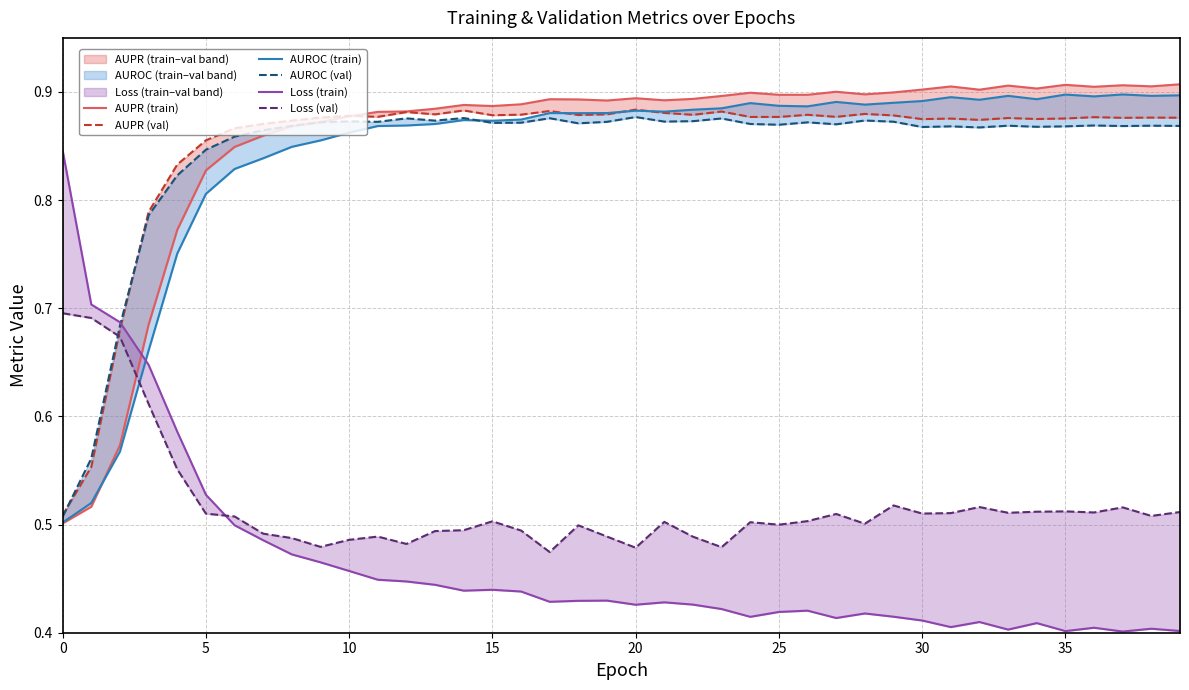

Which series ends up on top after the final intersection of Loss (train) and AUROC (val)?

AUROC (val)